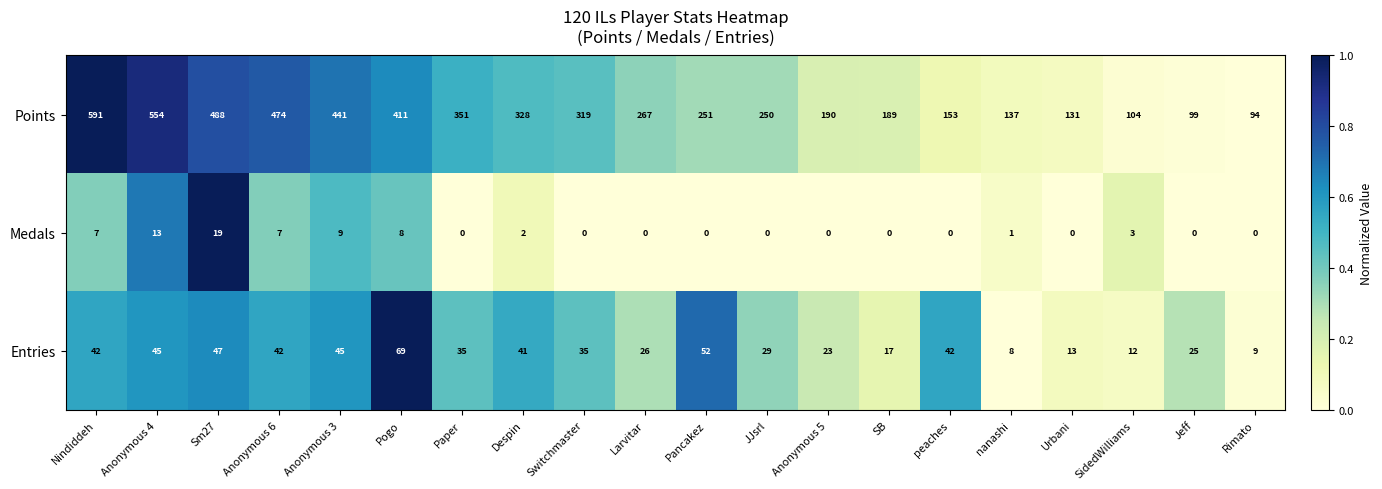

What is the difference between the highest and lowest values at Nindiddeh?

584